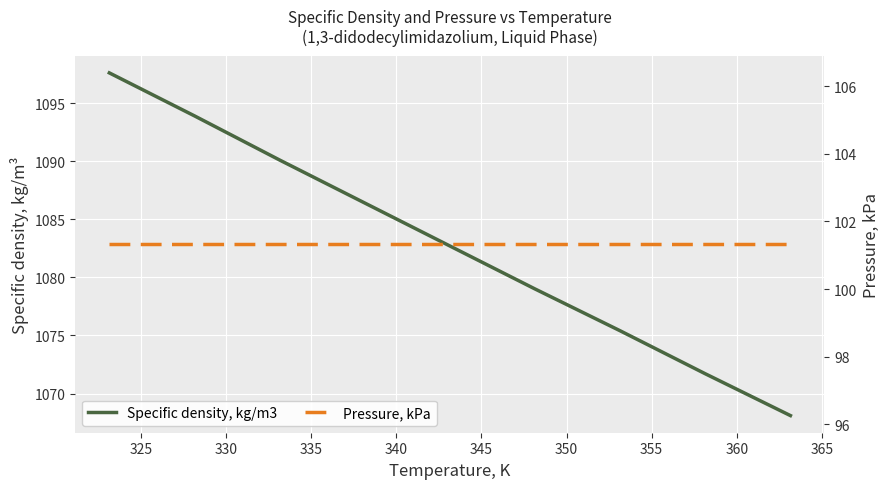

The value of Pressure, kPa at 335 is 23.7. True or false?

False